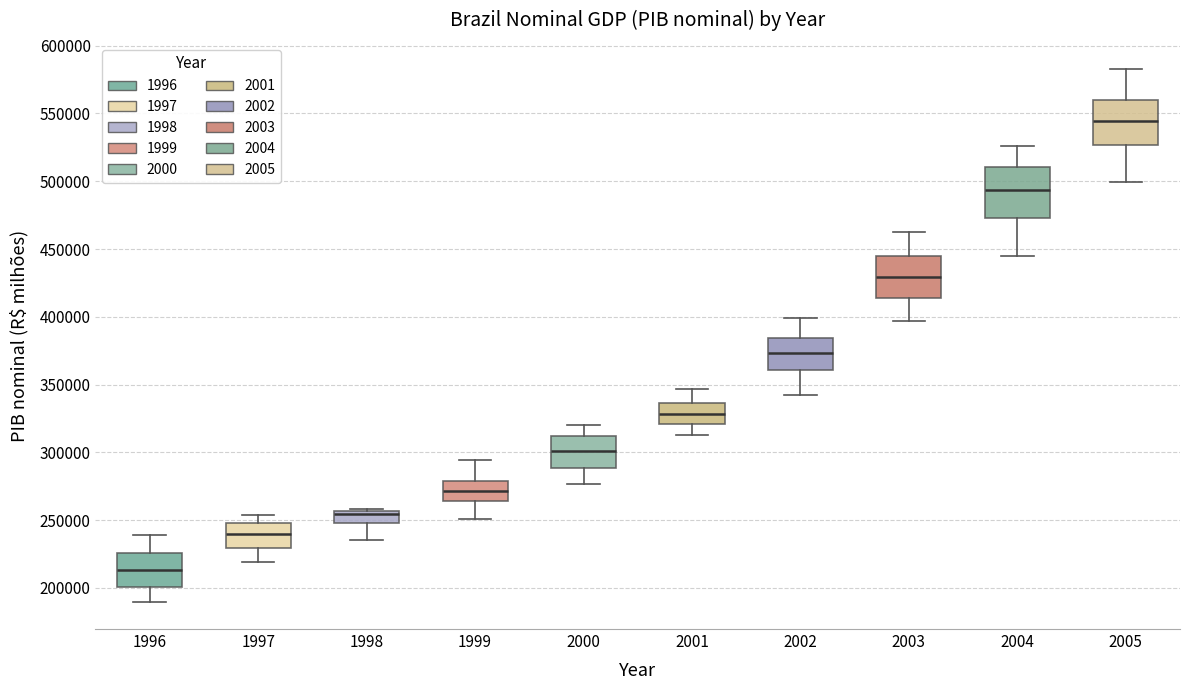

Which box's median line is the highest?

2005